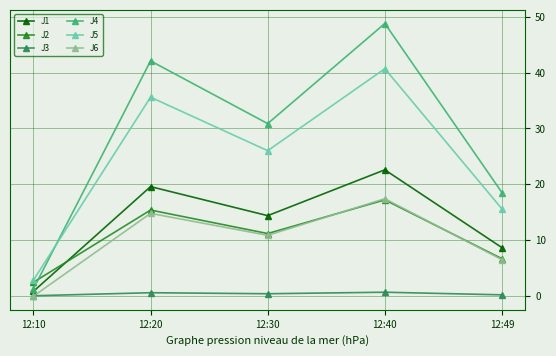

Is the value of J5 at 12:10 greater than the value of J4 at 12:30?

No